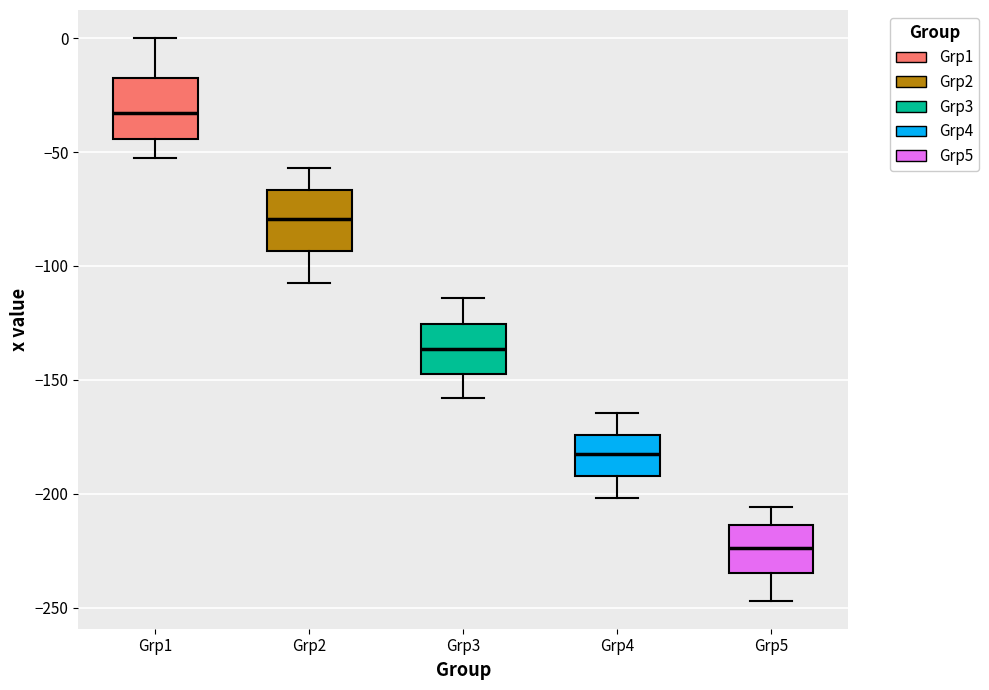

Reading left to right, transcribe this box plot: for each box, give where its median line is, the range the box spans, and where its two whiskers end, as read against the y-axis. The values are not printed on the chart, so give them approximately, as read against the axis.

Grp1: median -35, box -45 to -20, whiskers -55 to 0
Grp2: median -80, box -95 to -65, whiskers -105 to -55
Grp3: median -135, box -145 to -125, whiskers -160 to -115
Grp4: median -185, box -190 to -175, whiskers -200 to -165
Grp5: median -225, box -235 to -215, whiskers -245 to -205